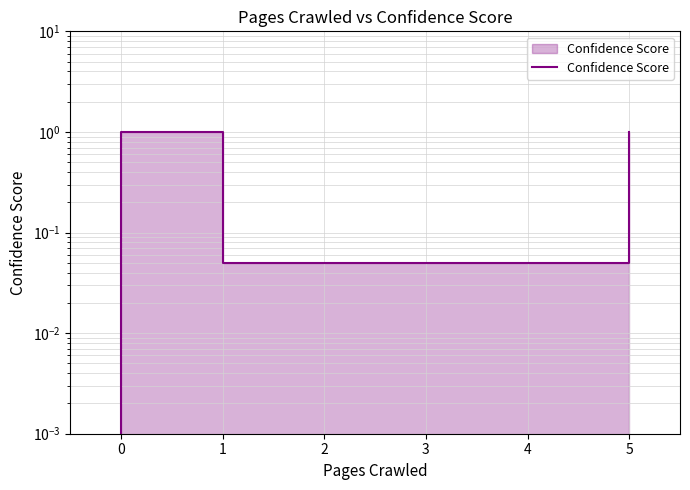

What is the difference between the maximum and minimum values?

1.0